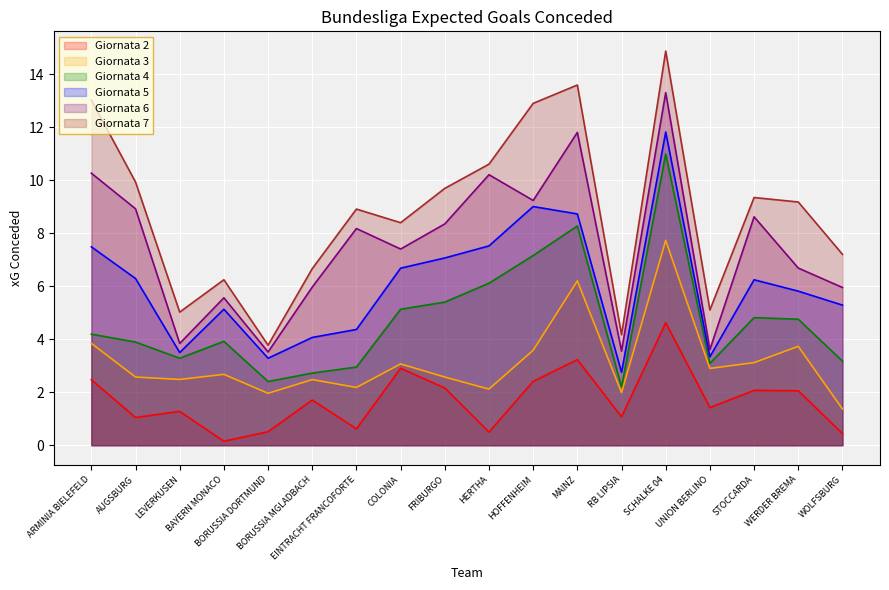

Where is the first local minimum for Giornata 4?

LEVERKUSEN